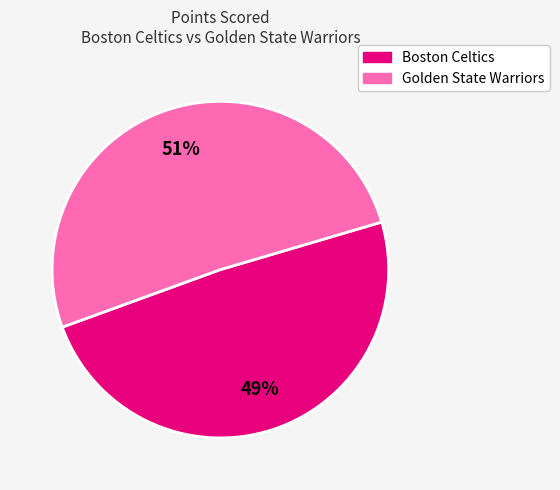

Is Boston Celtics the majority of the pie?

No